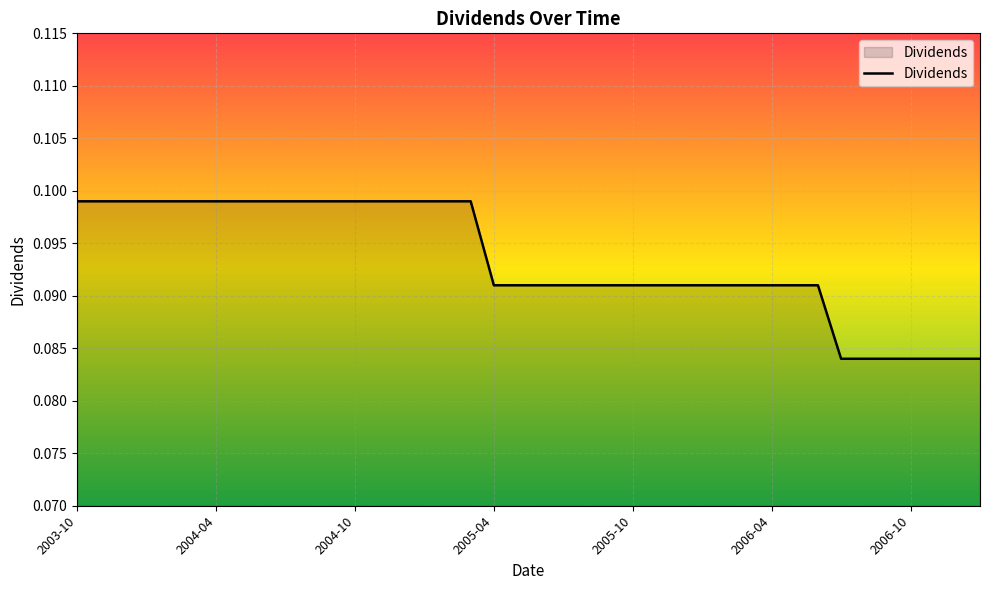

Count the values in the range 0 to 1.

40